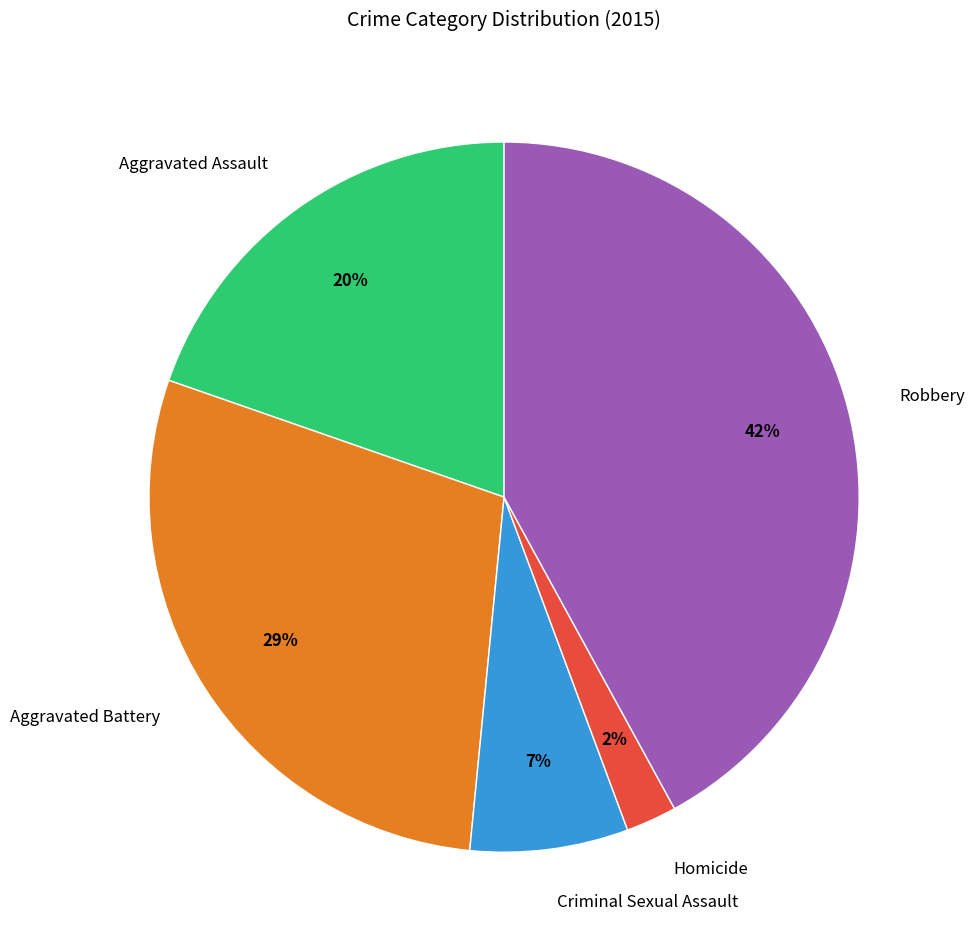

What percentage is the Aggravated Battery slice, to the nearest percent?

29%